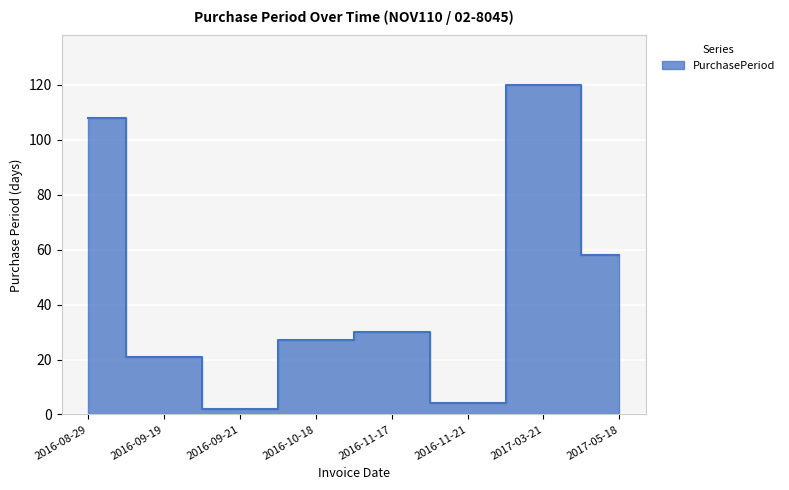

Rank the categories by value from highest to lowest.

2017-03-21, 2016-08-29, 2017-05-18, 2016-11-17, 2016-10-18, 2016-09-19, 2016-11-21, 2016-09-21